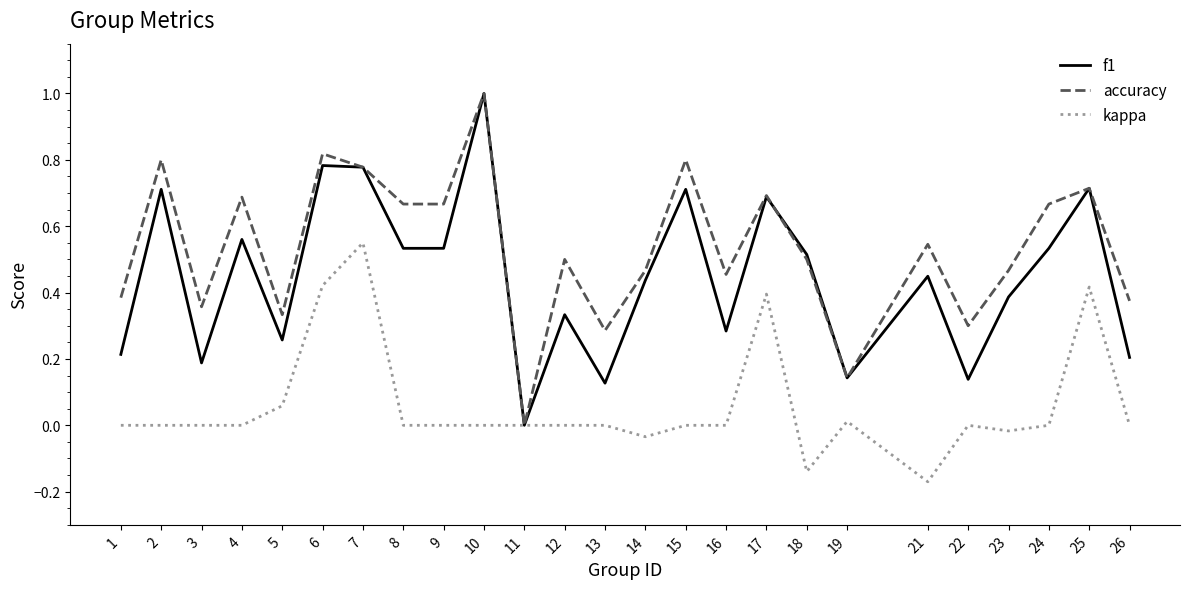

Between 6 and 18, which series saw the biggest shift?

kappa